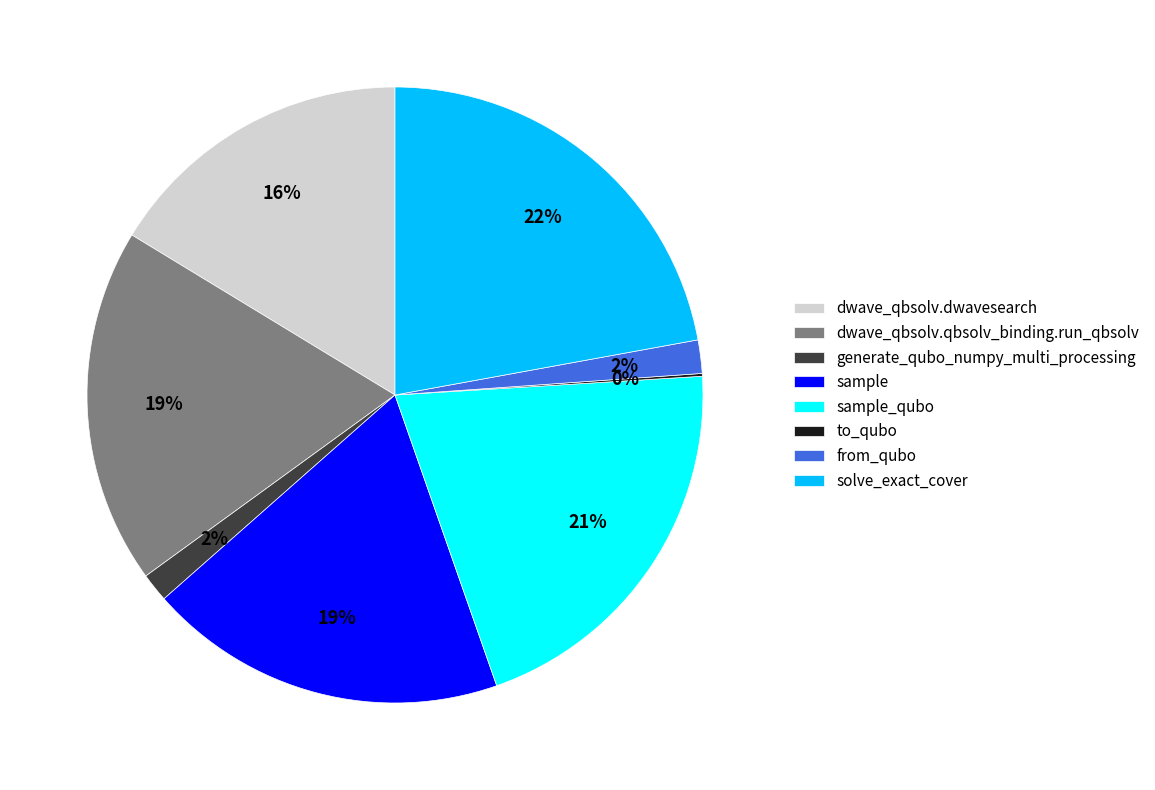

To the nearest percent, what is the average slice percentage?

12%